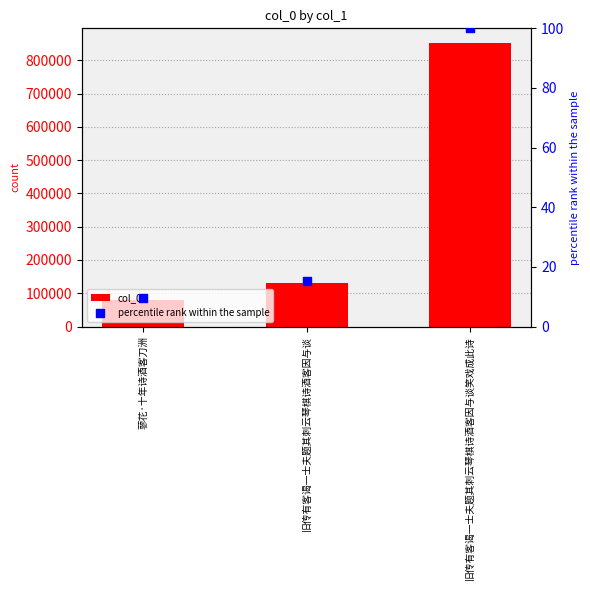

What is the total value across all series at 旧传有客谒一士夫题其刺云琴棋诗酒客因与谈?

129794.2